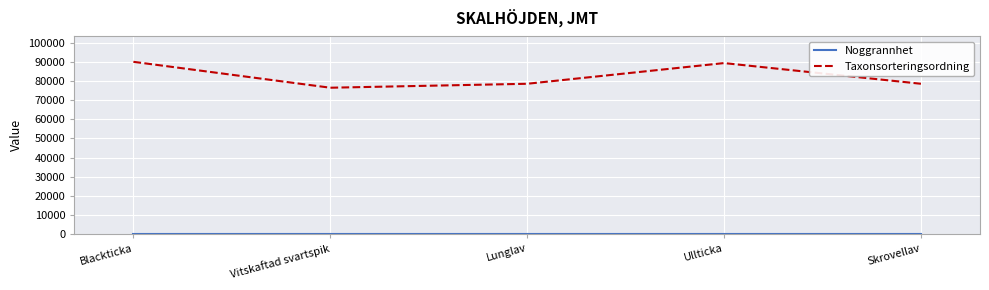

True or false: Taxonsorteringsordning has a value of 42070 at Lunglav.

False